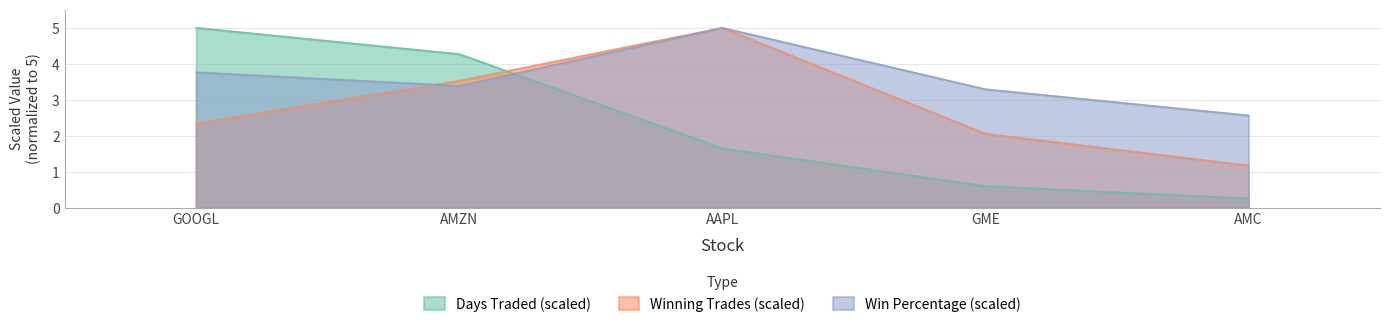

Which series has the largest total across all categories?

Win Percentage (scaled)